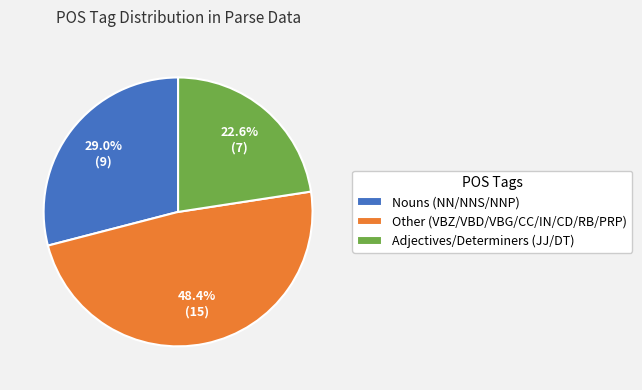

Count the number of slices in the pie.

3